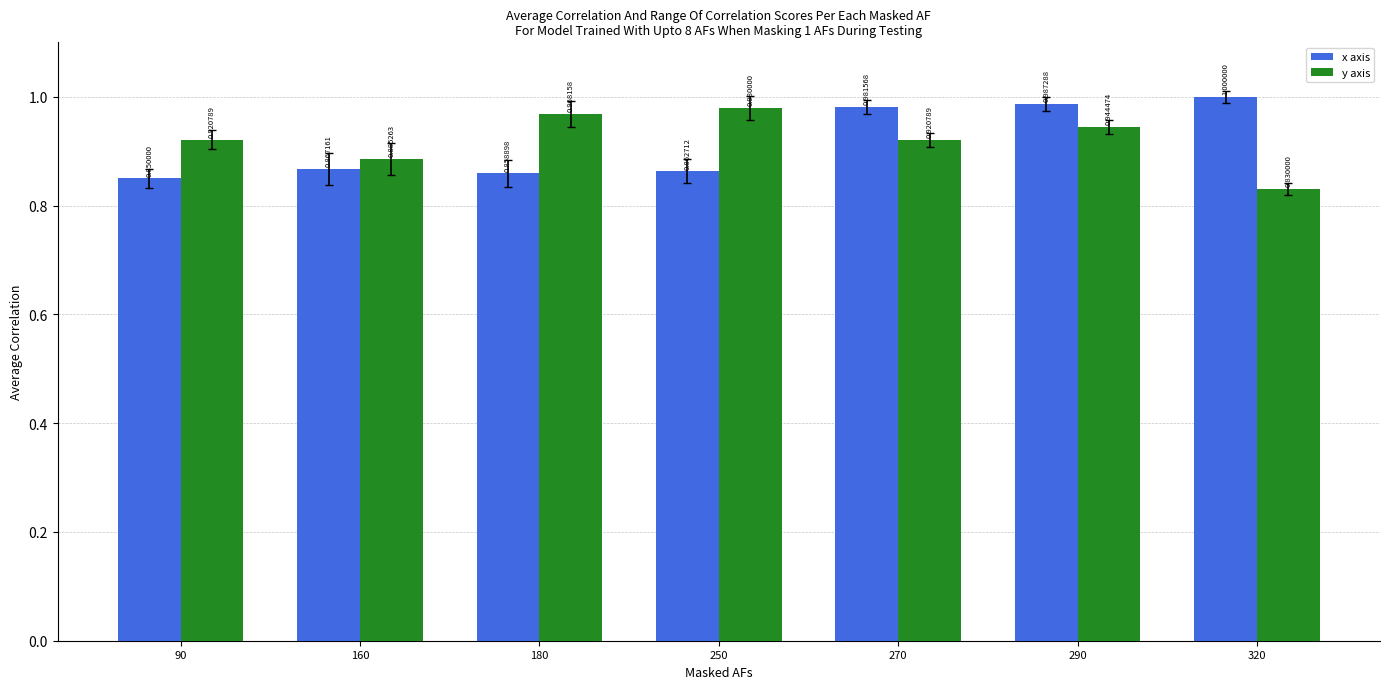

Is the value of y axis at 90 greater than the value of x axis at 290?

No